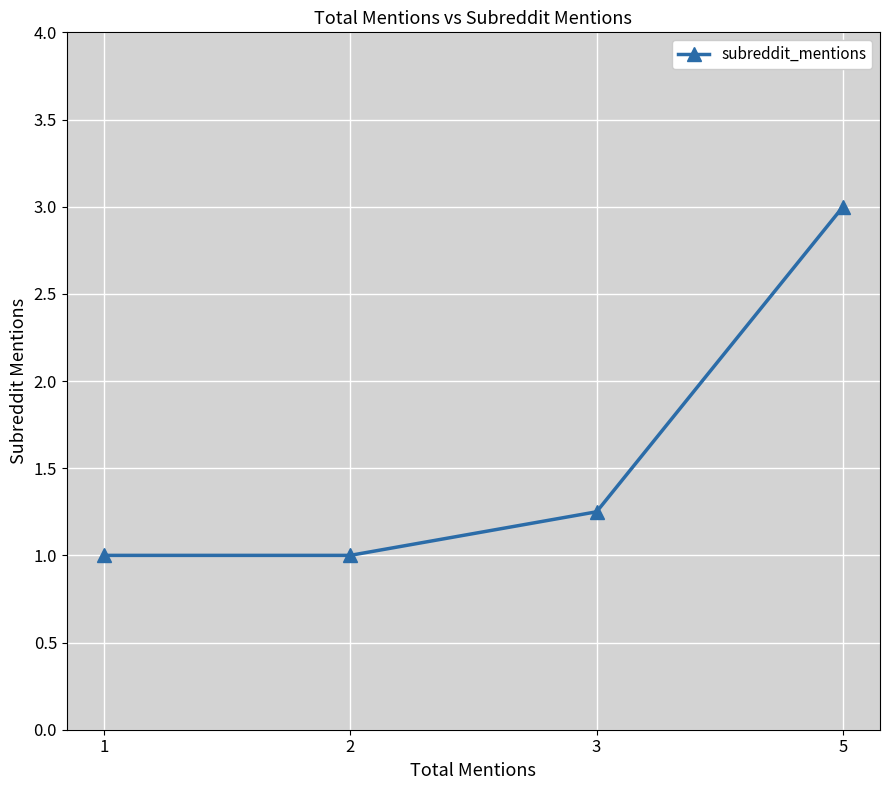

The value at 2 is 1.4. True or false?

False